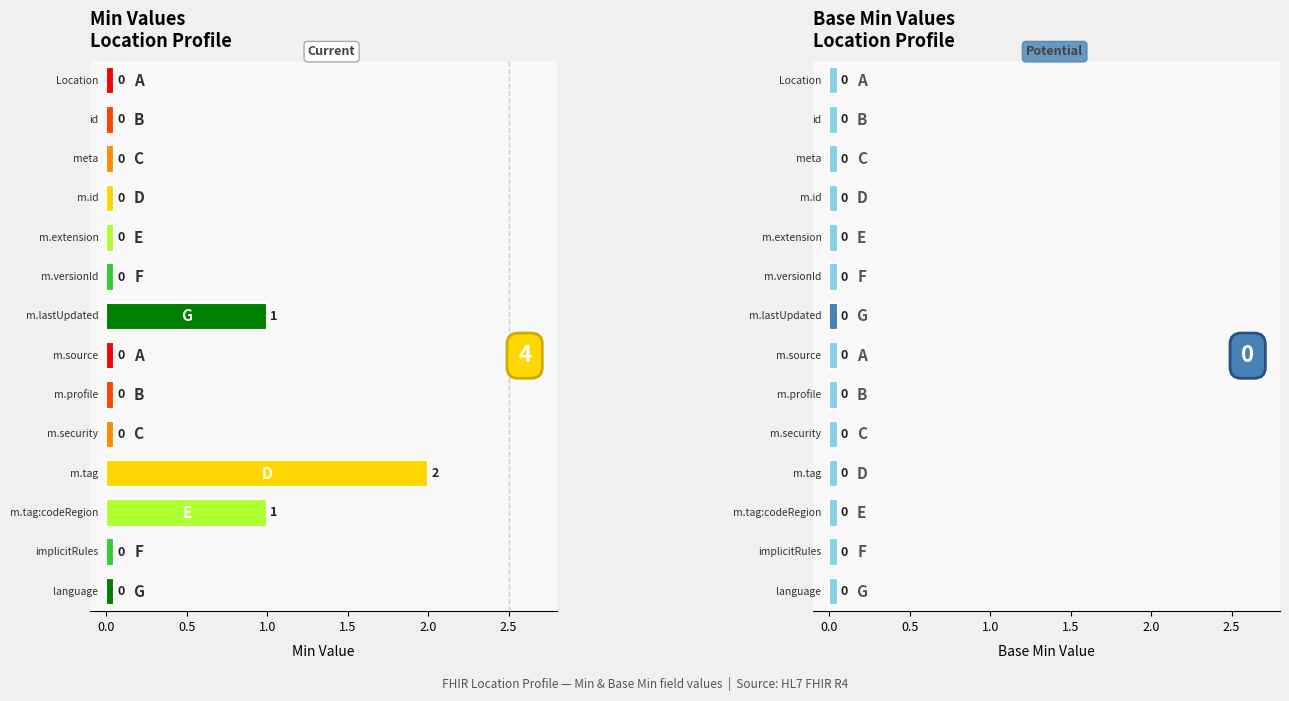

What is the difference between the maximum and minimum values in the Min series?

2